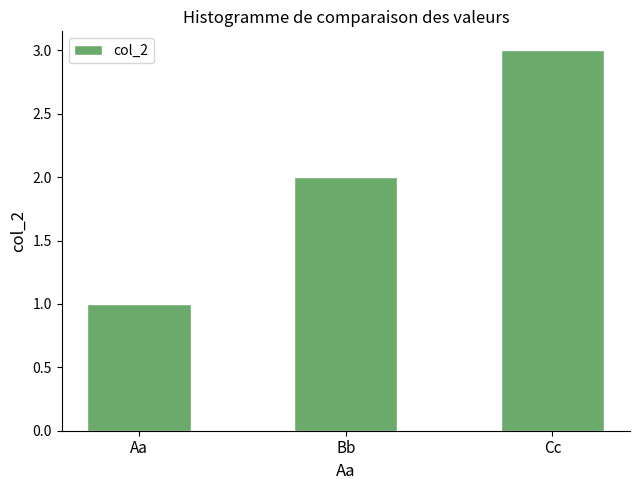

Reading left to right, what are all the values shown in this chart?

Aa=1	Bb=2	Cc=3